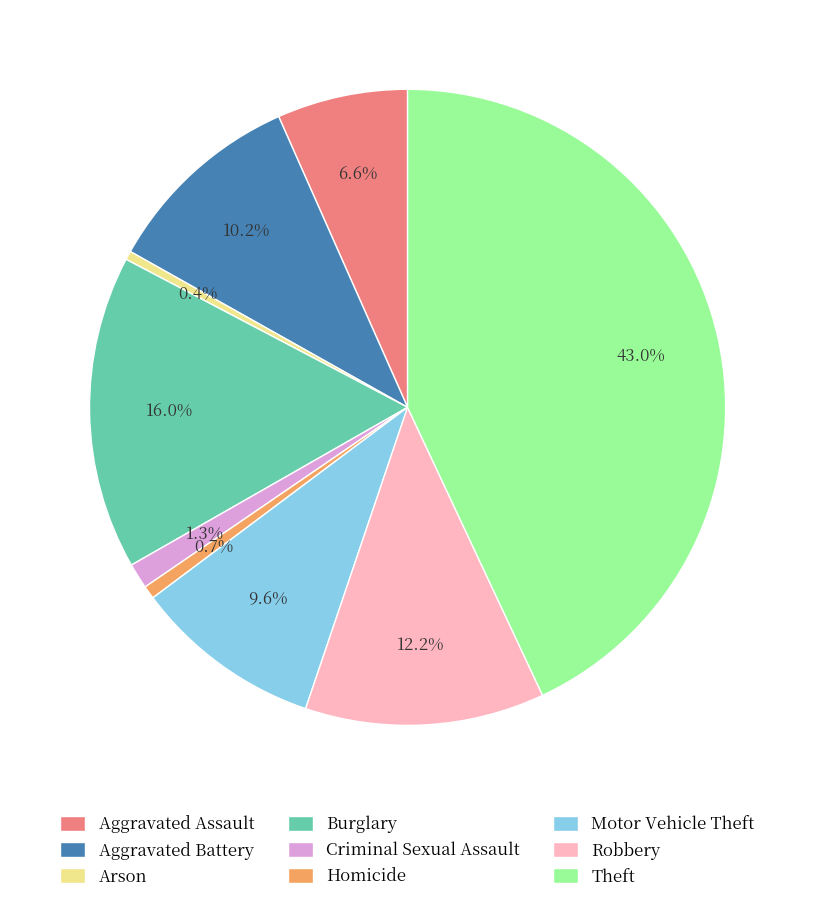

What percentage is NOT represented by Arson?

99.6%